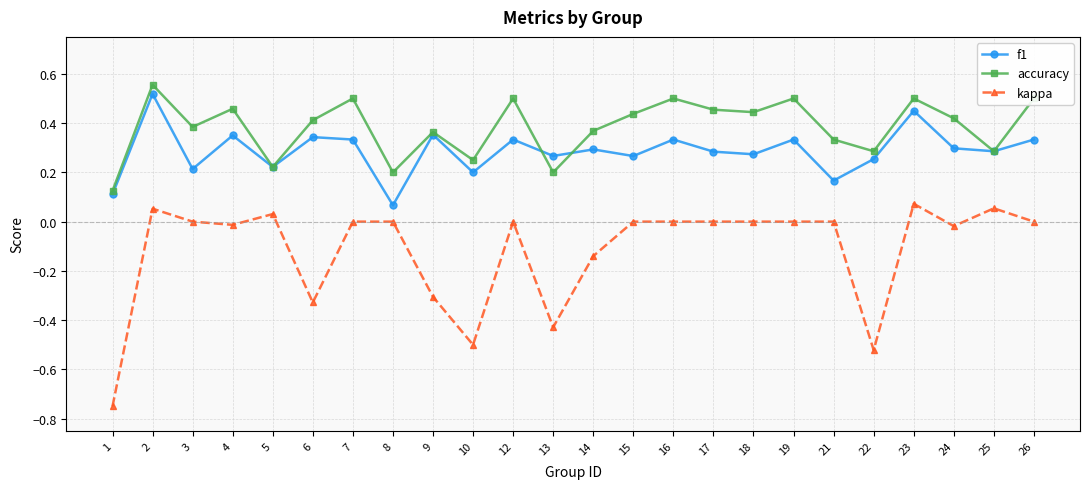

In f1, how many points are higher than both neighbors (excluding endpoints)?

9